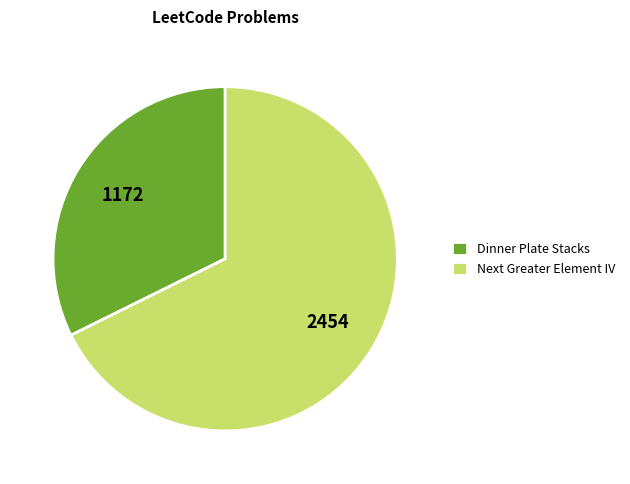

The Dinner Plate Stacks slice represents 19% of the pie. True or false?

False